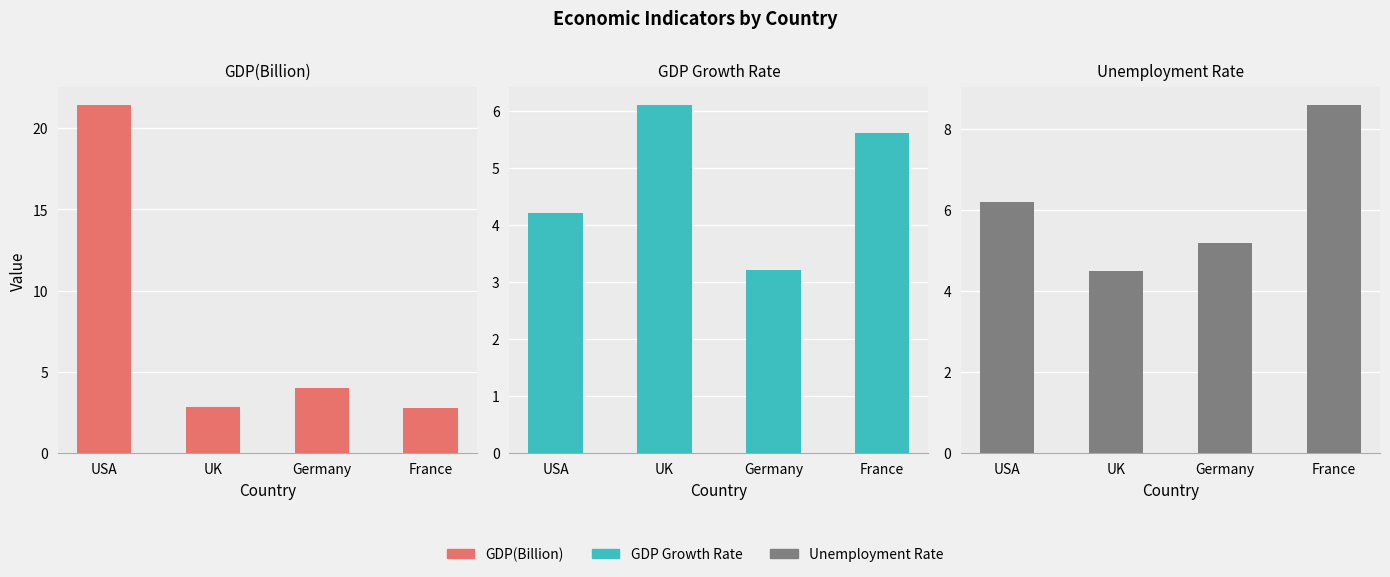

What is the label of the 1st bar from the right?

France